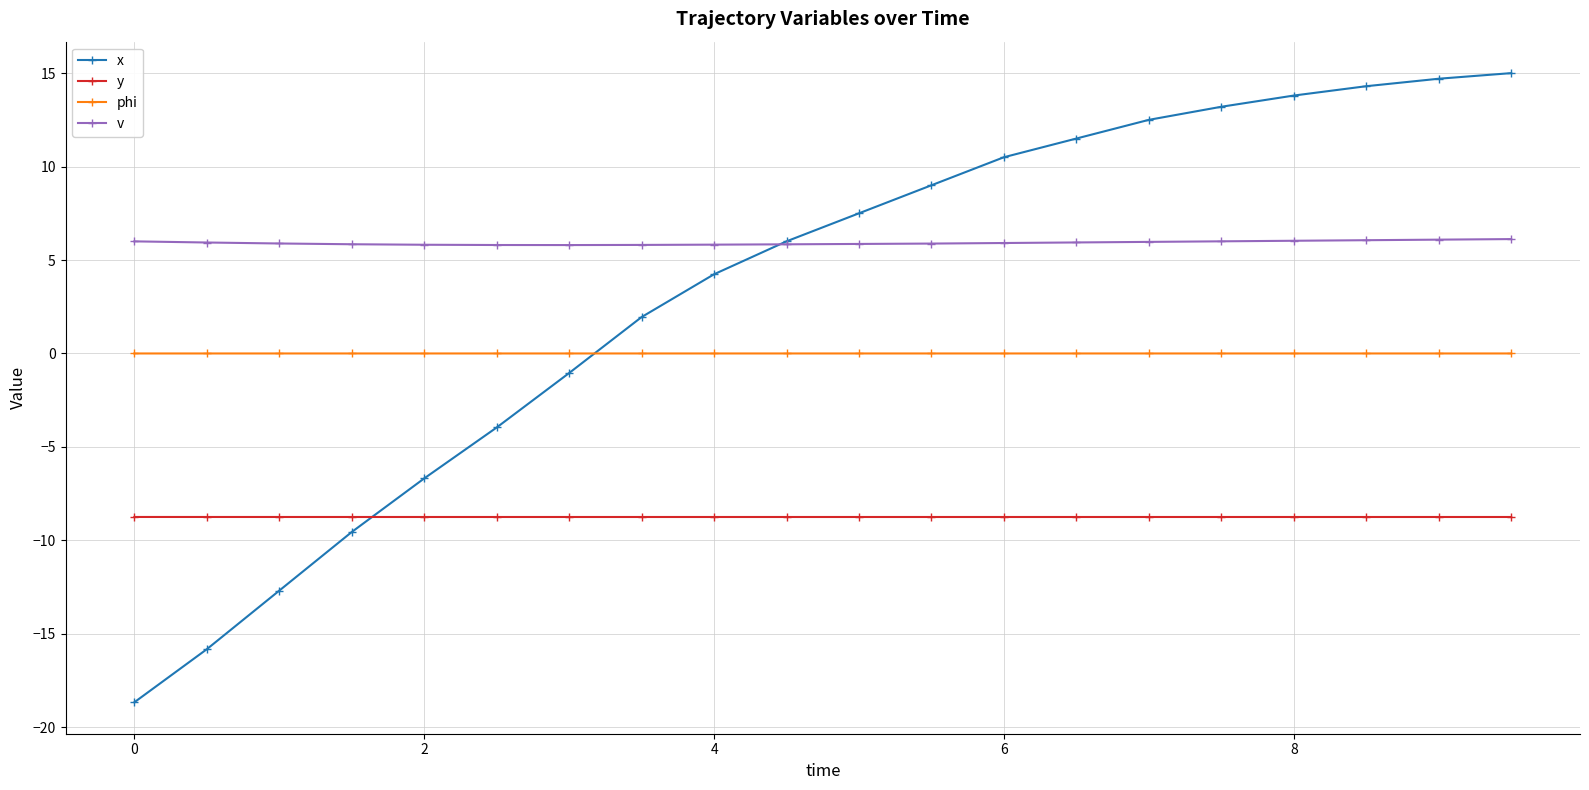

List the series in order of their peak value, highest first.

x, v, phi, y